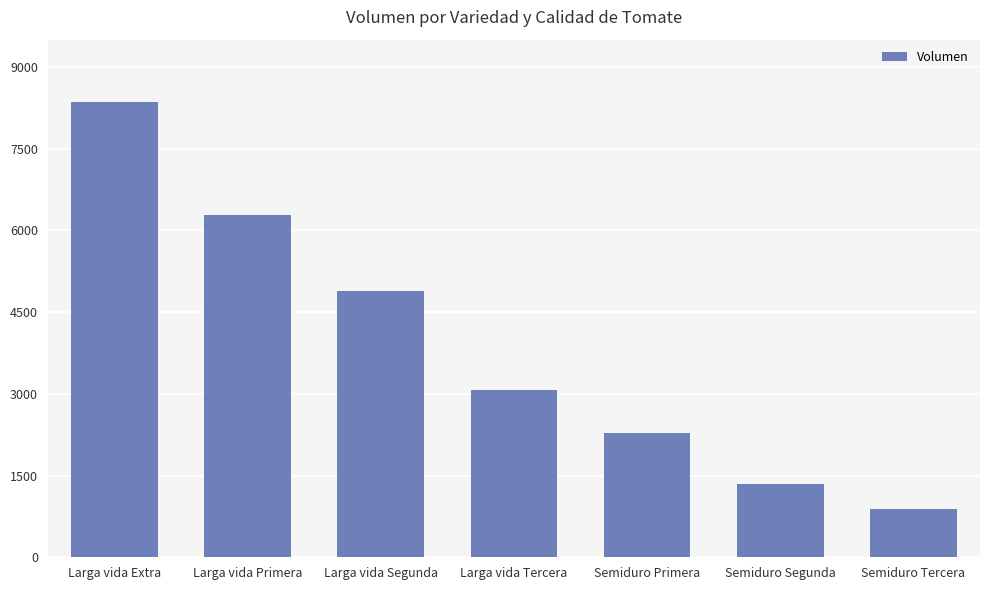

Where is the data nearest to the value 4625?

Larga vida Segunda